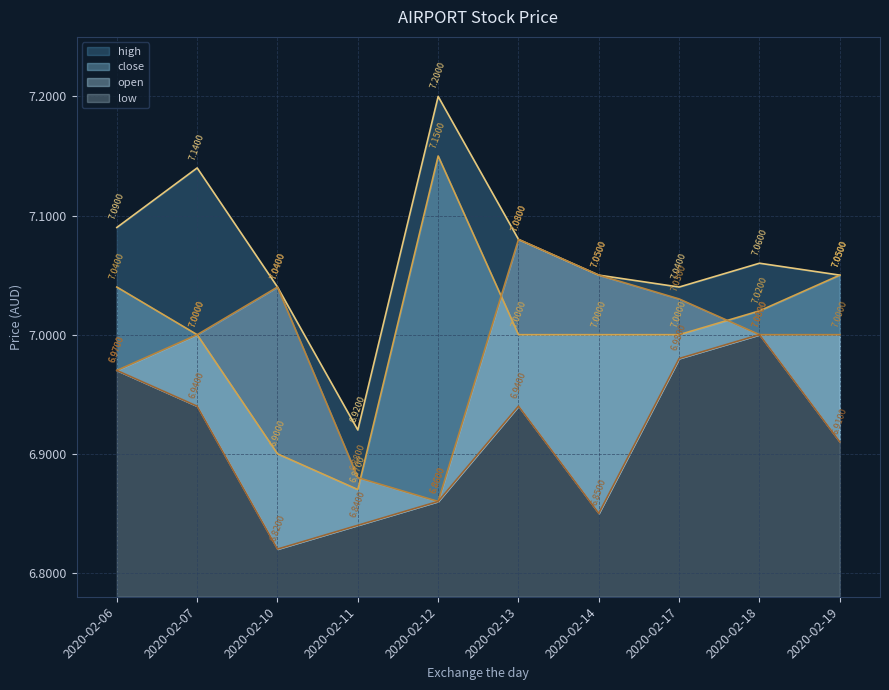

At which category does low reach its first local valley?

2020-02-10